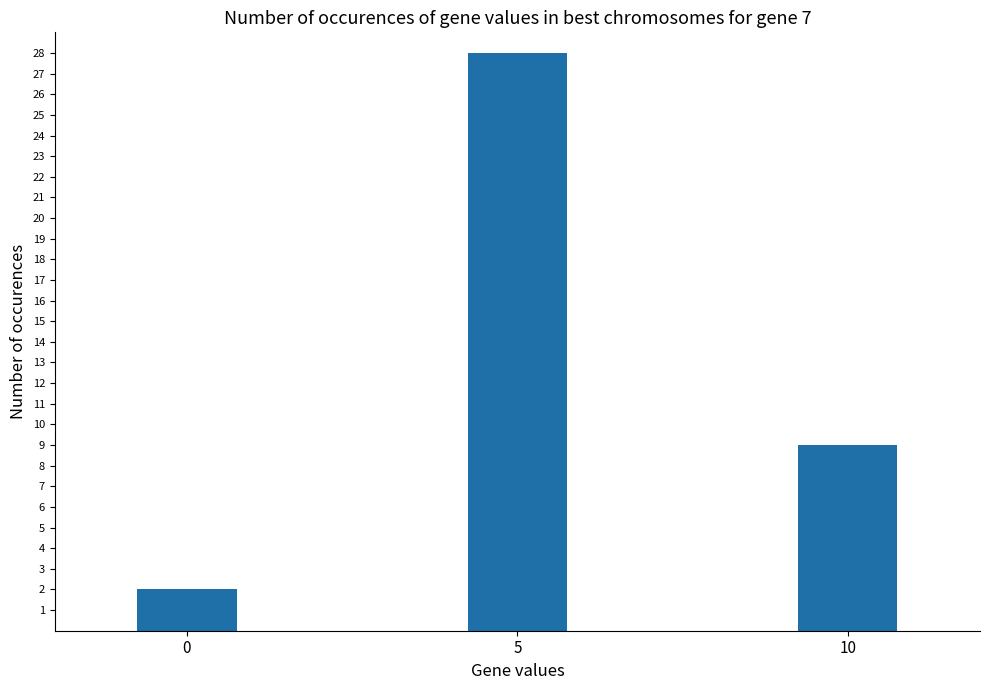

What is the value of the 3rd bar from the left?

9